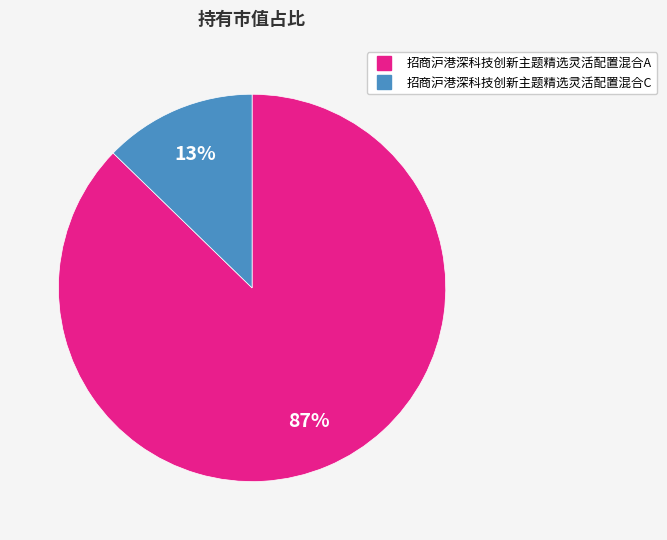

Combined, do 招商沪港深科技创新主题精选灵活配置混合A and 招商沪港深科技创新主题精选灵活配置混合C account for over 50%?

Yes